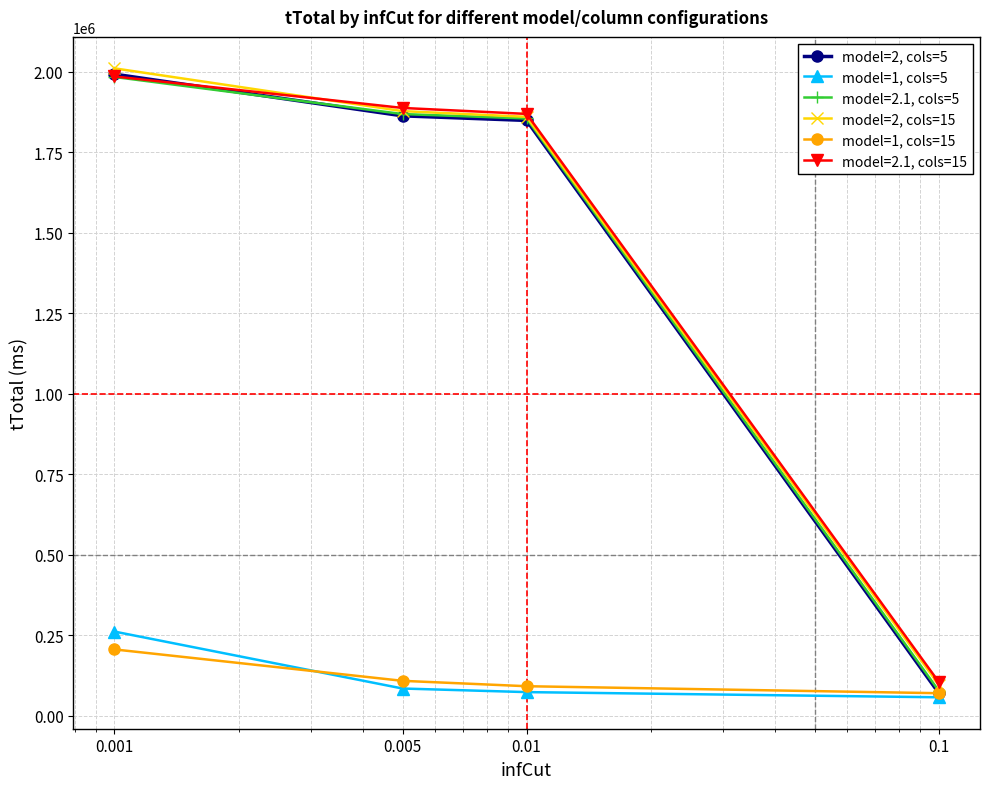

At how many categories does at least one series exceed 403977?

3